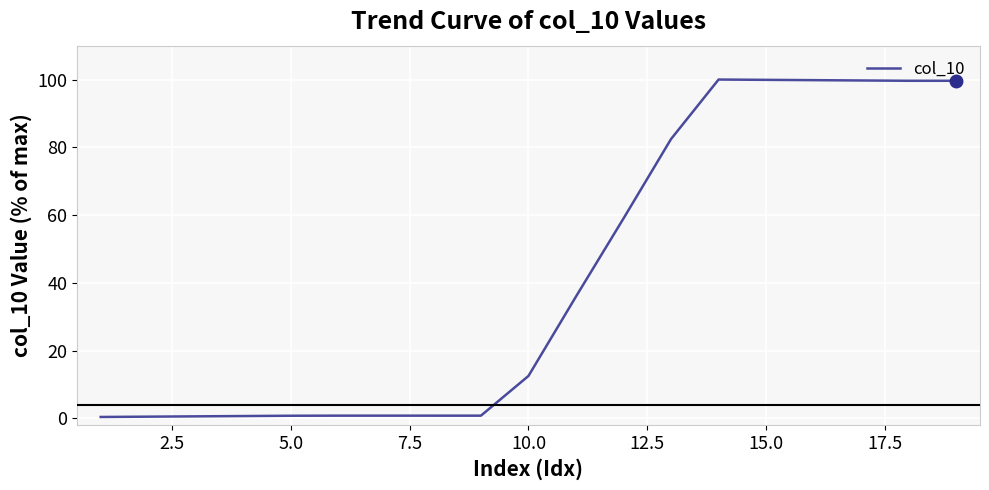

What is the maximum value shown in the chart?

100.0